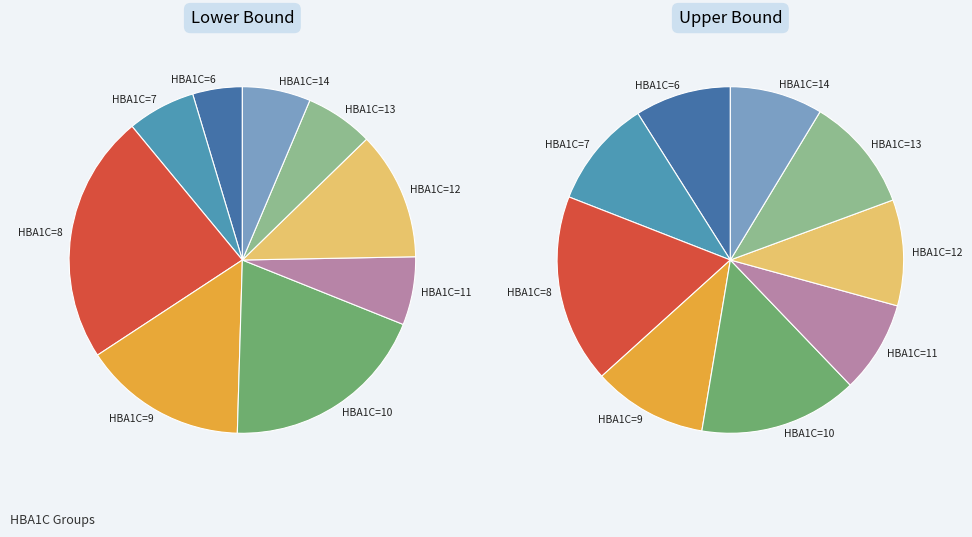

Which slice is the largest?

HBA1C=8